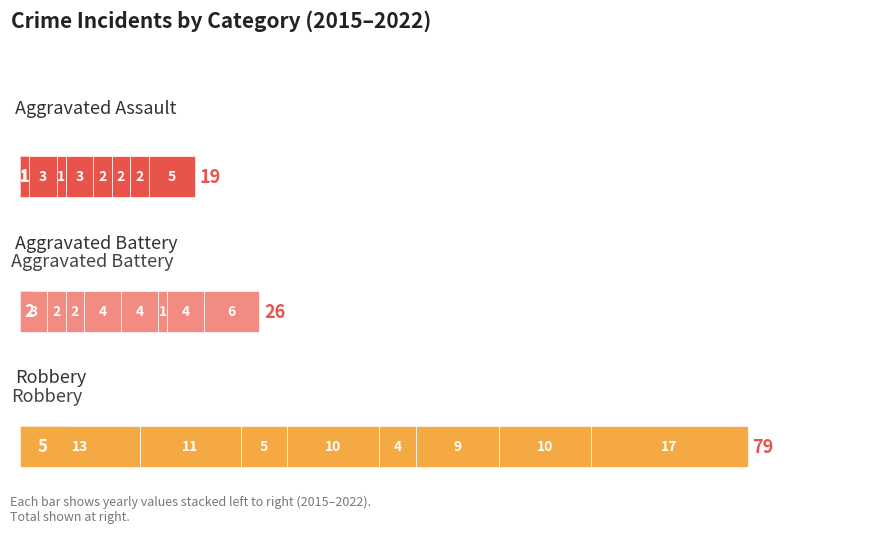

How many values in the Aggravated Battery series are below 4?

4